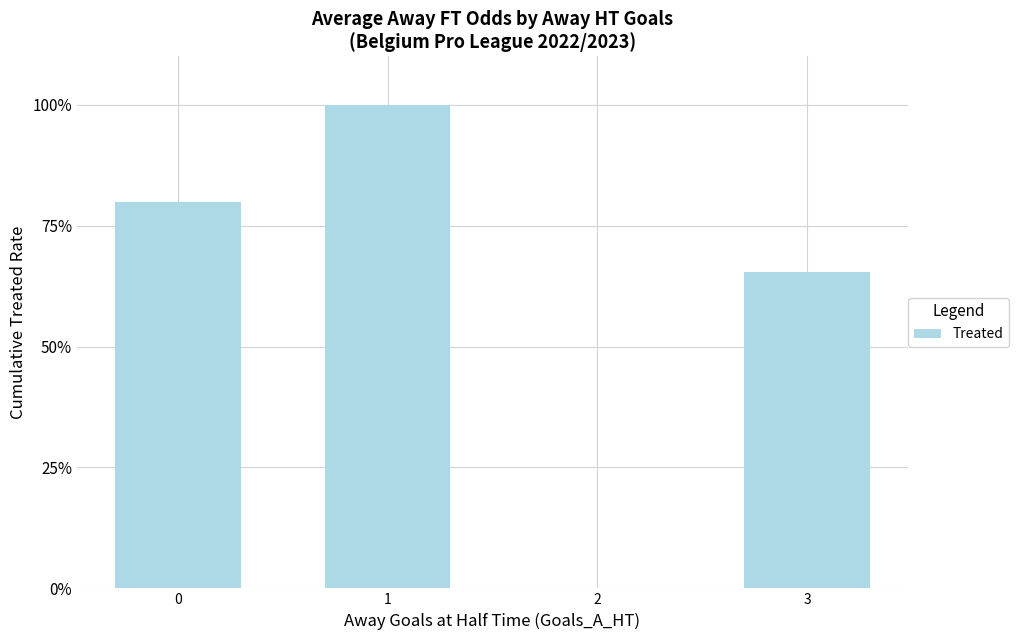

Is it true that the value at 3 is 28.5?

False